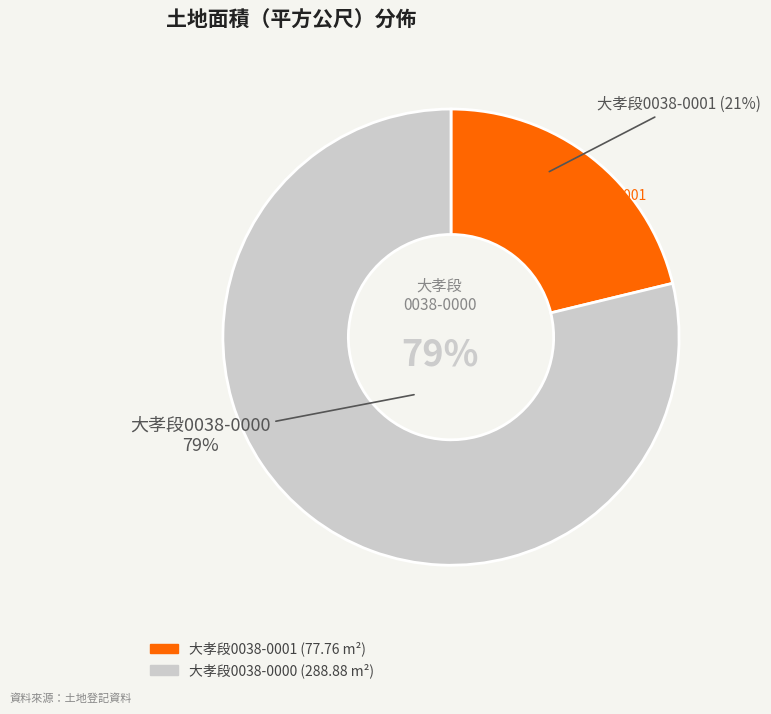

What percentage is the 臺中市大里區大孝段0038-0000 地號 slice, to the nearest percent?

79%